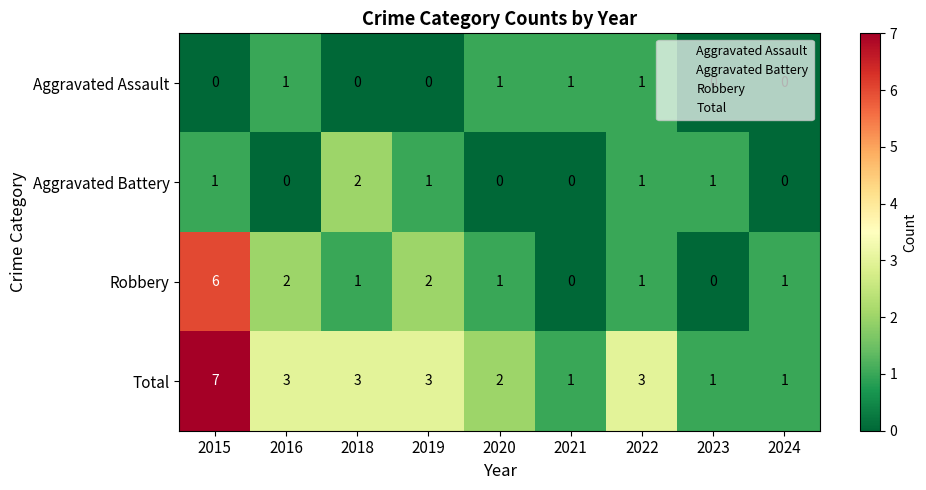

Between 2016 and 2018, which series saw the biggest shift?

Aggravated Battery